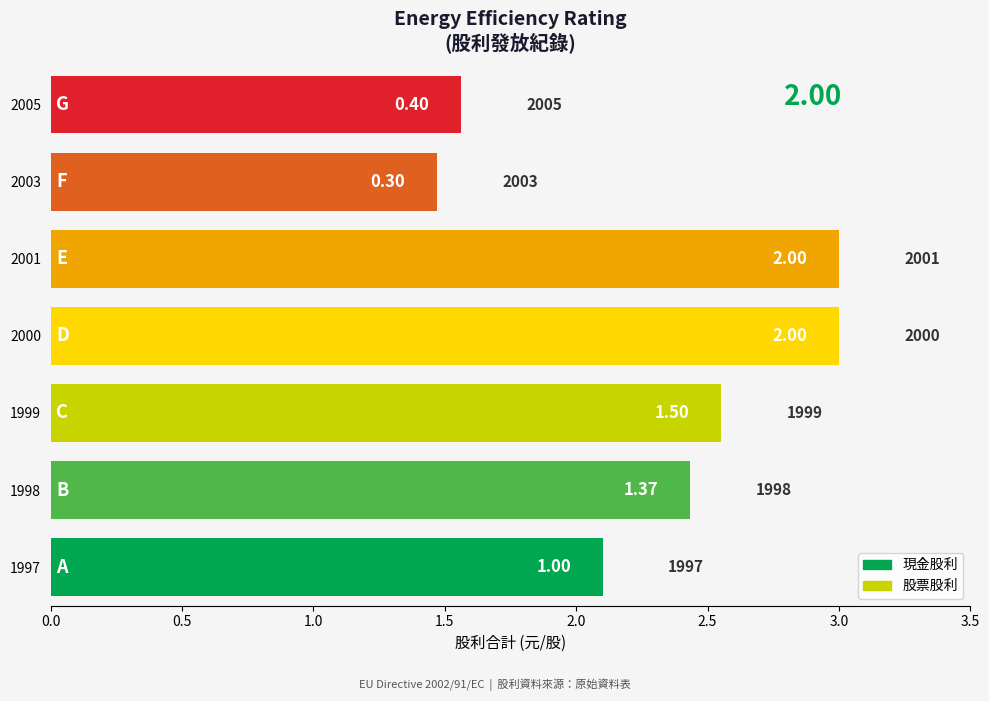

True or false: 現金股利合計 has a value of 0.0 at 1999.

True